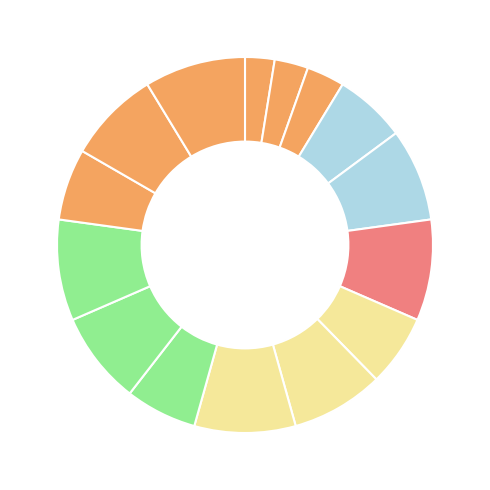

Count the number of slices in the pie.

15